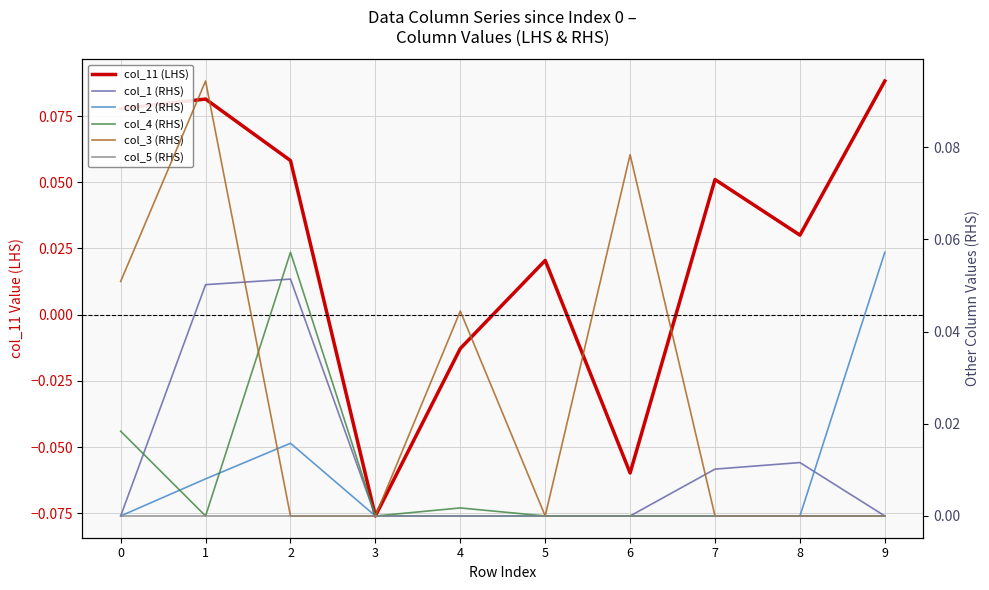

How many data points in col_1 (RHS) are above 0?

4